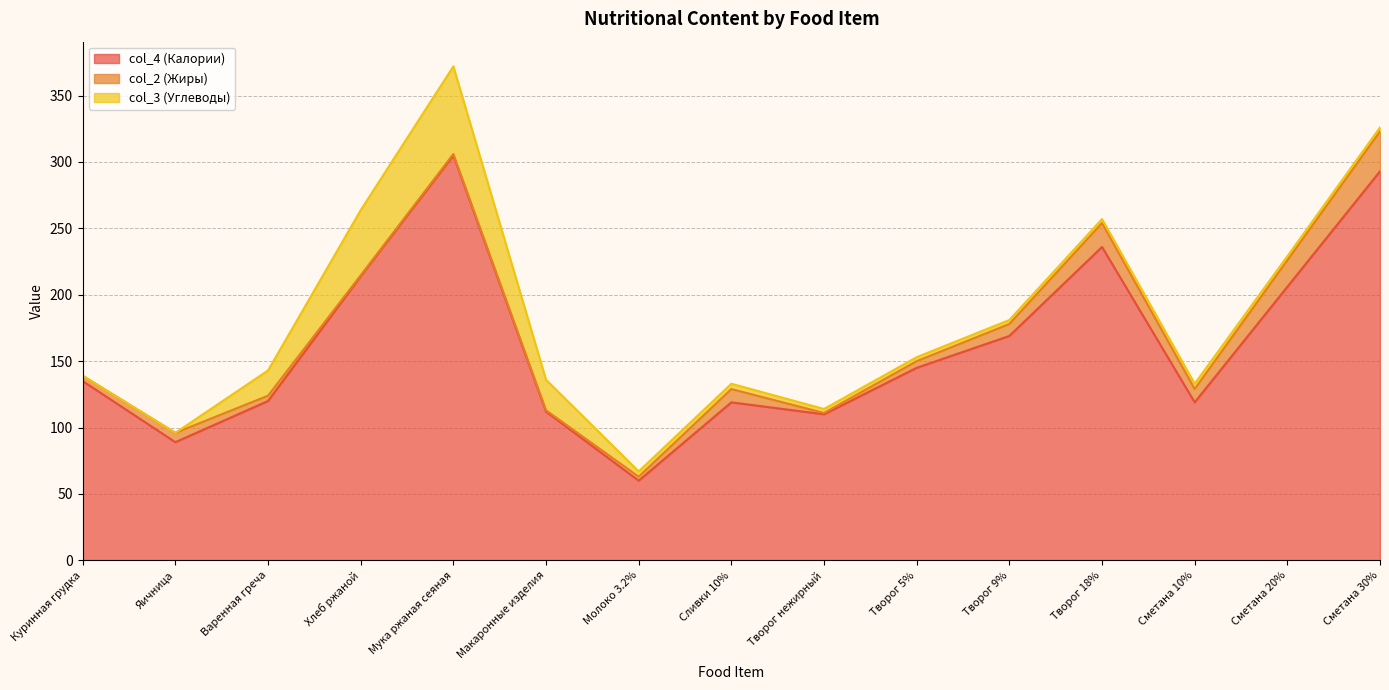

Reading left to right, list all the values displayed in this chart.

col_4 (Калории): Куринная грудка=135.0	Яичница=89.0	Варенная греча=120.0	Хлеб ржаной=214.0	Мука ржаная сеяная=305.0	Макаронные изделия=112.0	Молоко 3.2%=60.0	Сливки 10%=119.0	Творог нежирный=110.0	Творог 5%=145.0	Творог 9%=169.0	Творог 18%=236.0	Сметана 10%=119.0	Сметана 20%=206.0	Сметана 30%=293.0
col_2 (Жиры): Куринная грудка=4.0	Яичница=7.0	Варенная греча=4.0	Хлеб ржаной=0.7	Мука ржаная сеяная=1.0	Макаронные изделия=1.0	Молоко 3.2%=3.0	Сливки 10%=10.0	Творог нежирный=1.0	Творог 5%=5.0	Творог 9%=9.0	Творог 18%=18.0	Сметана 10%=10.0	Сметана 20%=20.0	Сметана 30%=30.0
col_3 (Углеводы): Куринная грудка=0.0	Яичница=0.0	Варенная греча=19.0	Хлеб ржаной=49.0	Мука ржаная сеяная=66.0	Макаронные изделия=23.0	Молоко 3.2%=4.0	Сливки 10%=4.0	Творог нежирный=3.0	Творог 5%=3.0	Творог 9%=3.0	Творог 18%=3.0	Сметана 10%=4.0	Сметана 20%=3.0	Сметана 30%=3.0